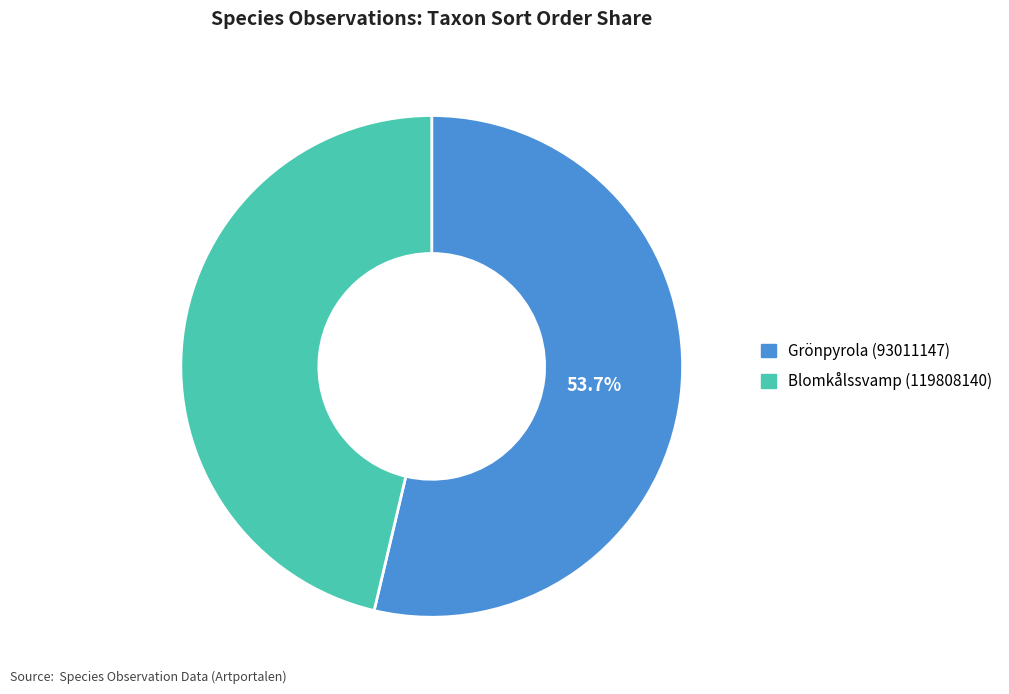

Does any single category account for the majority?

Yes